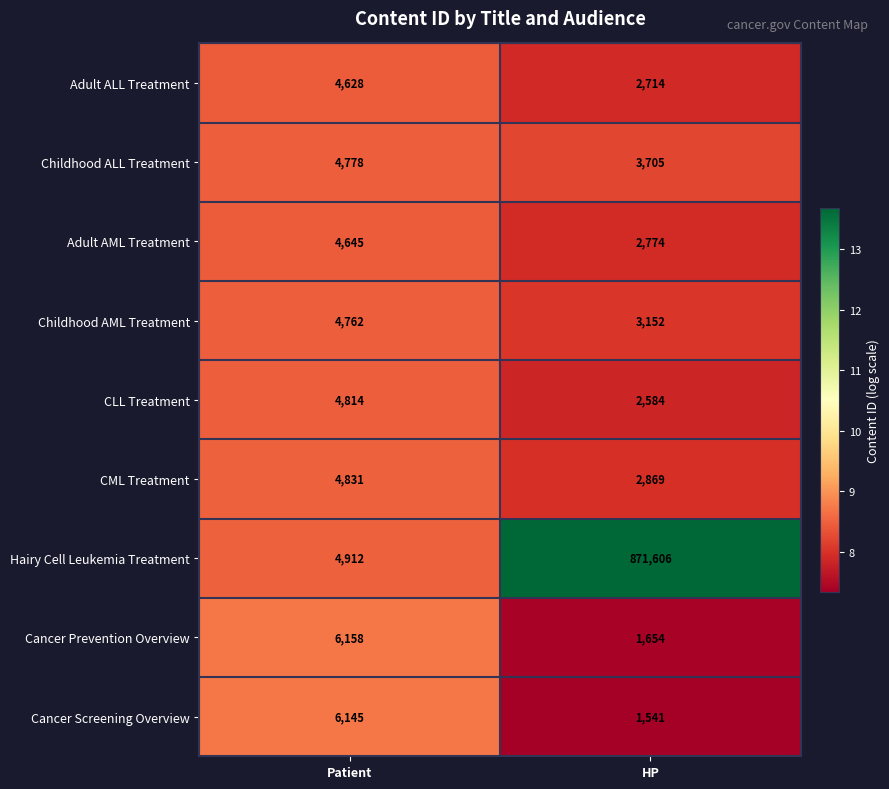

At HP, list the series in order from largest to smallest.

Hairy Cell Leukemia Treatment, Childhood ALL Treatment, Childhood AML Treatment, CML Treatment, Adult AML Treatment, Adult ALL Treatment, CLL Treatment, Cancer Prevention Overview, Cancer Screening Overview